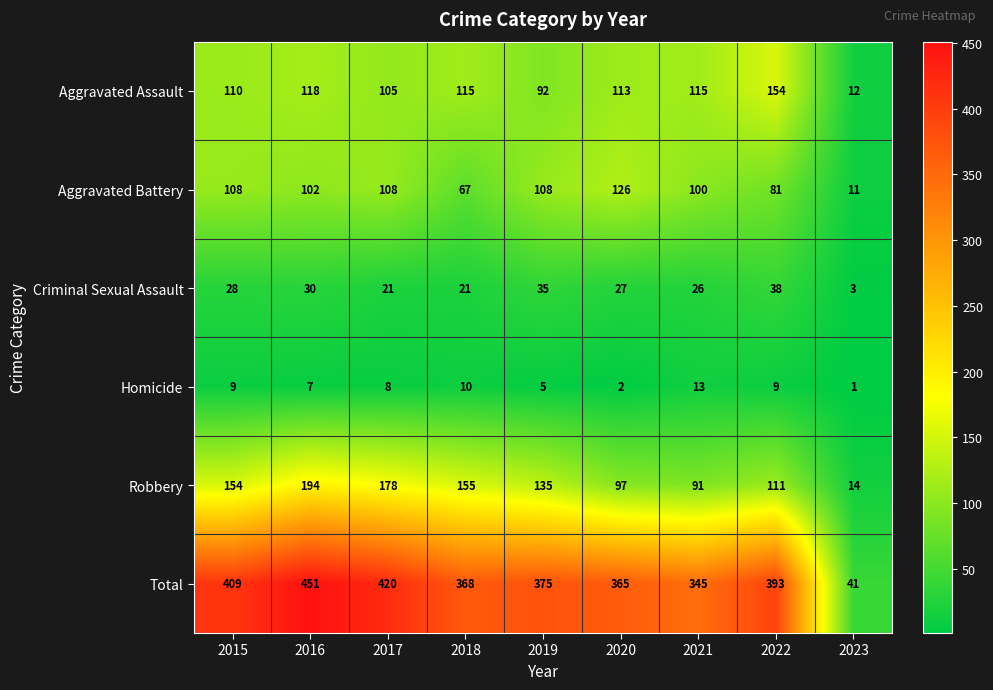

What is the minimum value shown in the chart?

1